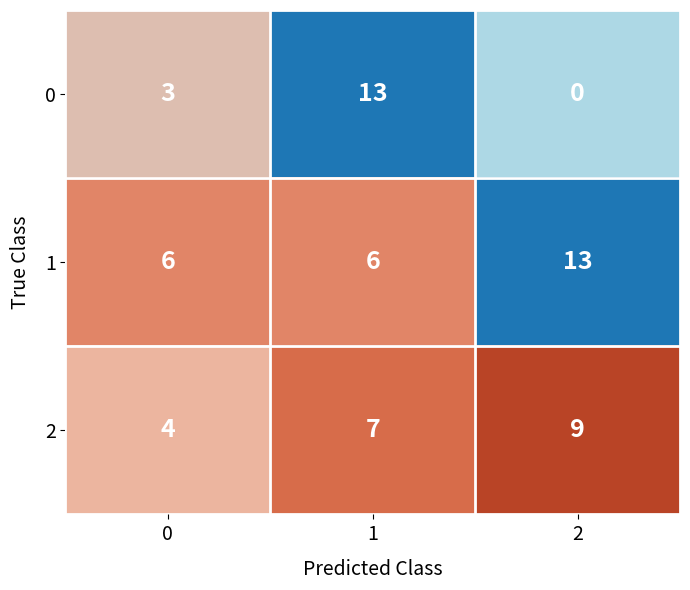

Reading left to right, extract all data points from this chart.

0: 0=3	1=13	2=0
1: 0=6	1=6	2=13
2: 0=4	1=7	2=9